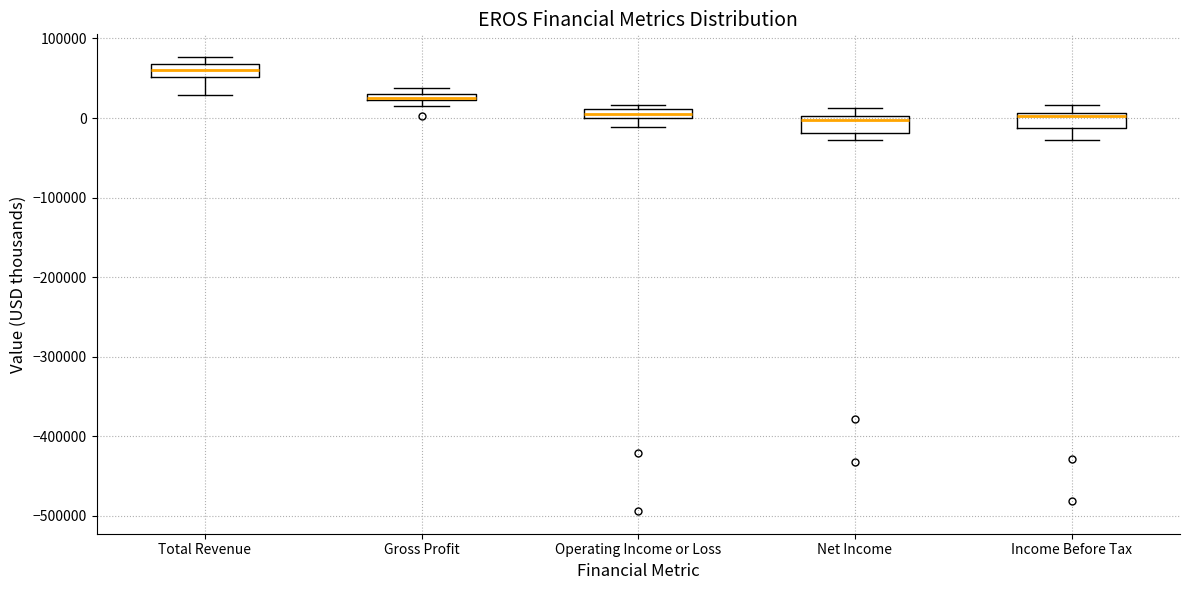

Where is the upper edge of the box for Income Before Tax on the y-axis? The values are not printed on the chart, so give them approximately, as read against the axis.

10000